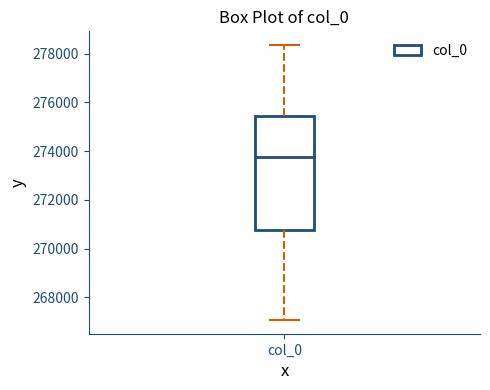

Read this box plot against the y-axis: the position of the median line, the range covered by the box, and the ends of both whiskers. The values are not printed on the chart, so give them approximately, as read against the axis.

median 273800, box 270800 to 275400, whiskers 267000 to 278400